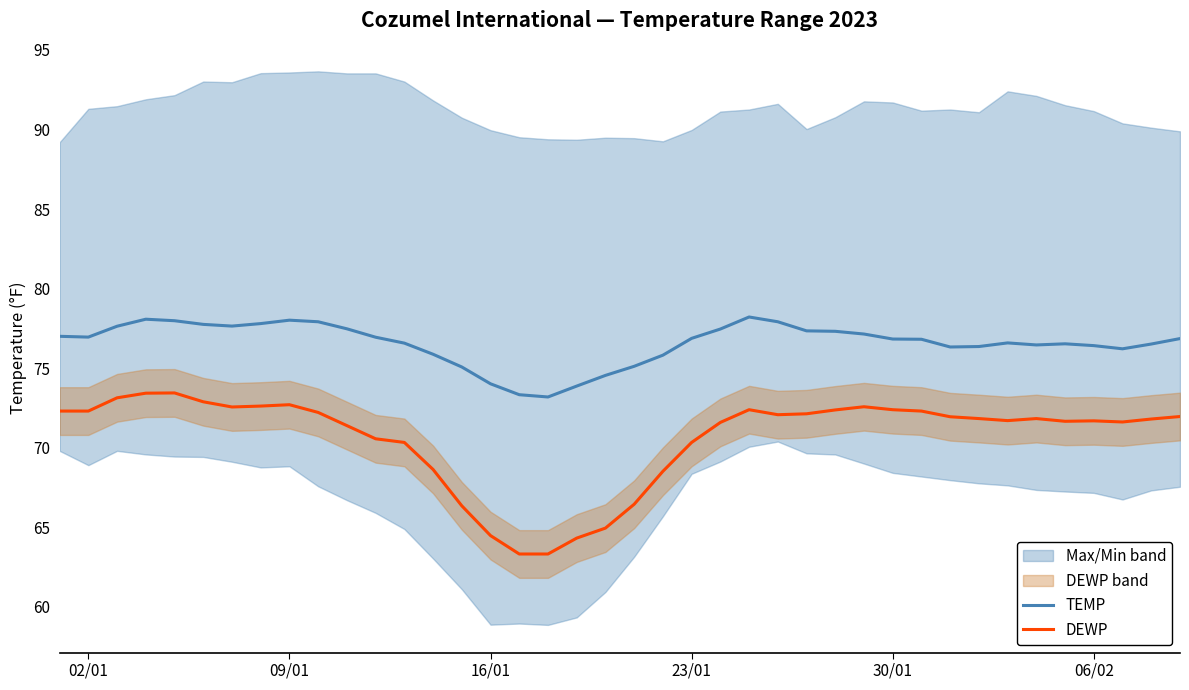

True or false: TEMP and DEWP cross at least once.

False